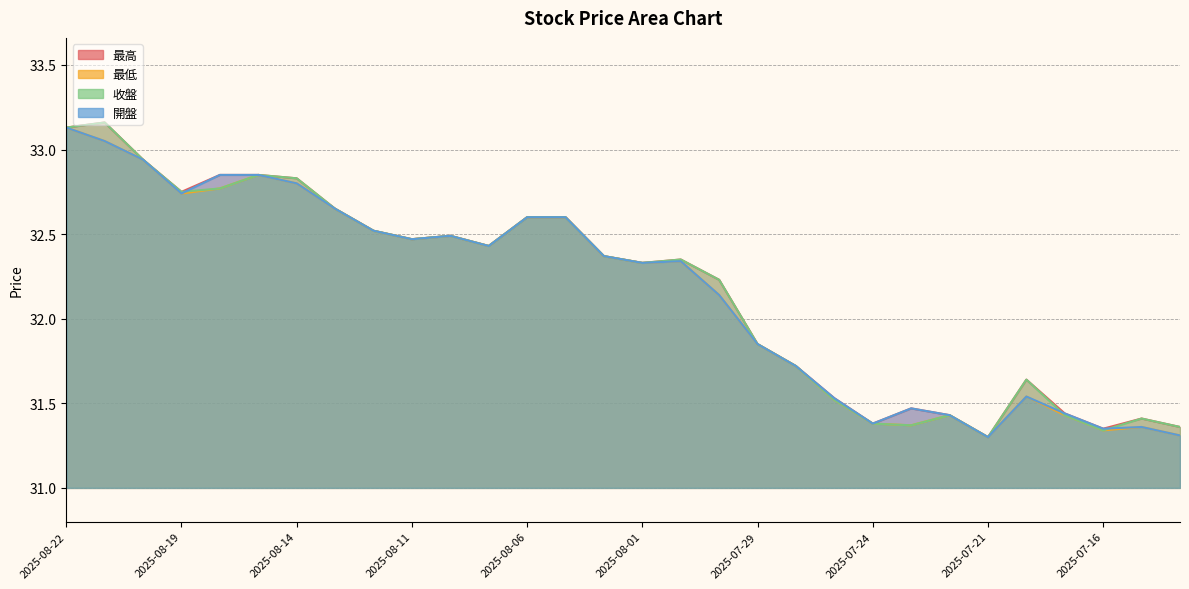

What is the difference between the 收盤 values at 2025-08-19 and 2025-08-15?

0.1